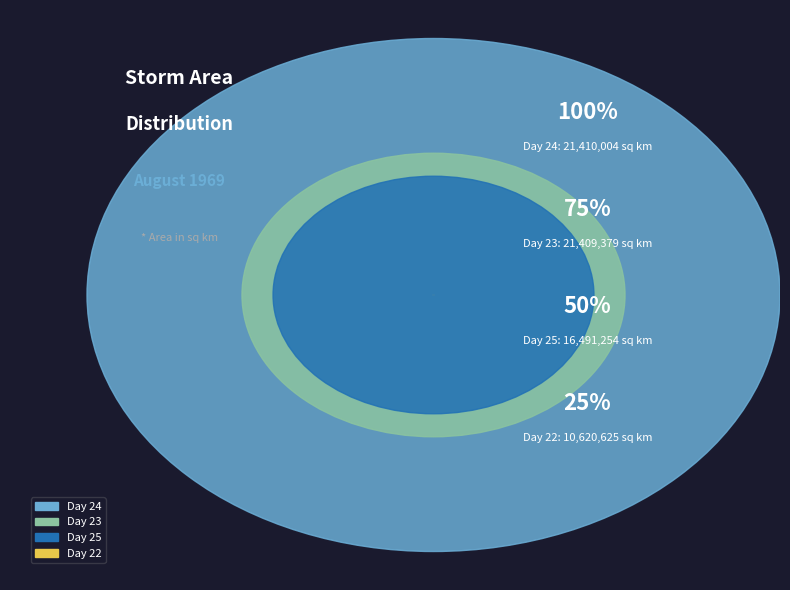

Which category has the smallest portion of the pie?

25